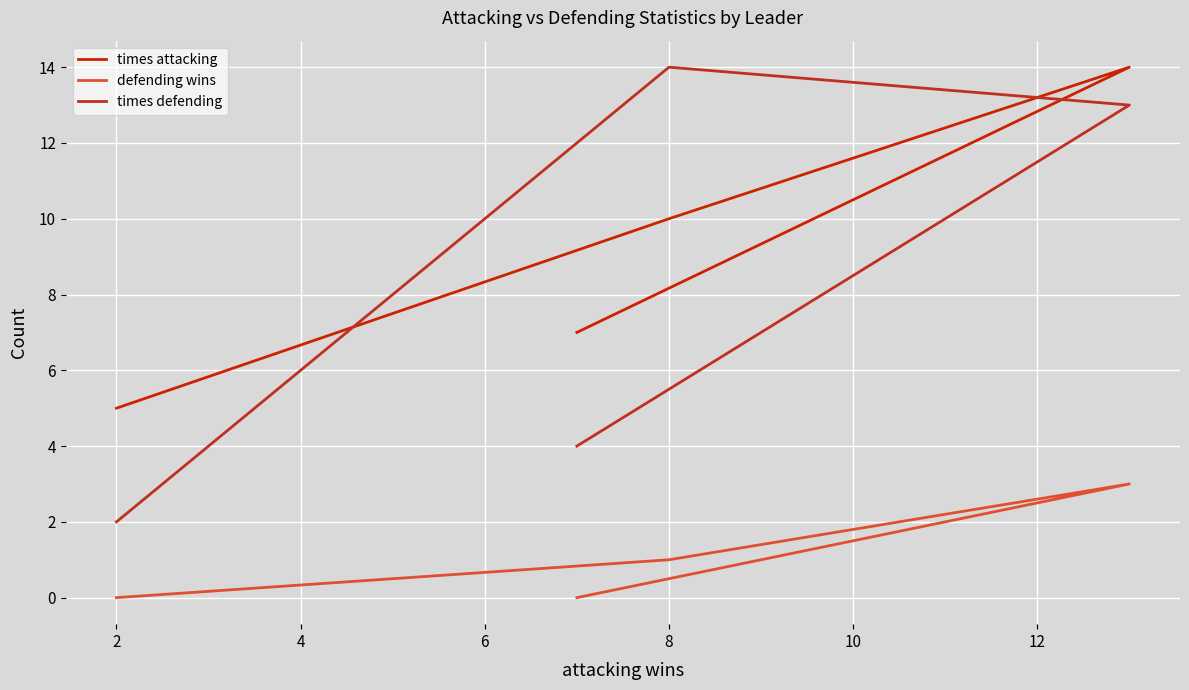

What is the greatest value displayed?

14